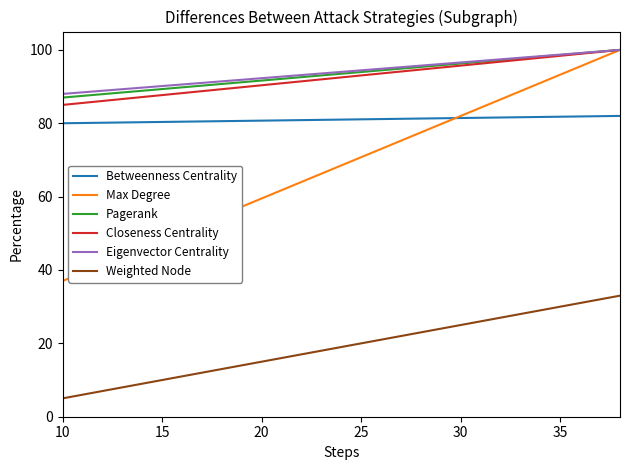

True or false: Weighted Node and Eigenvector Centrality intersect in this chart.

False